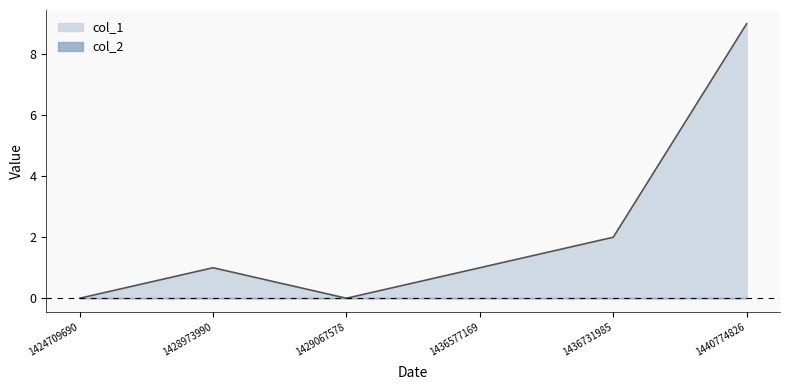

How many lines are shown in the chart?

2